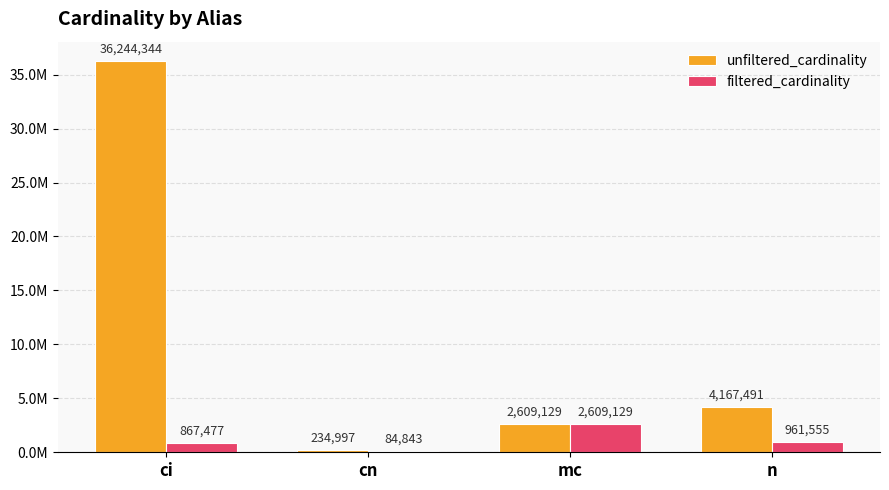

What are all the series names shown in the legend?

unfiltered_cardinality, filtered_cardinality